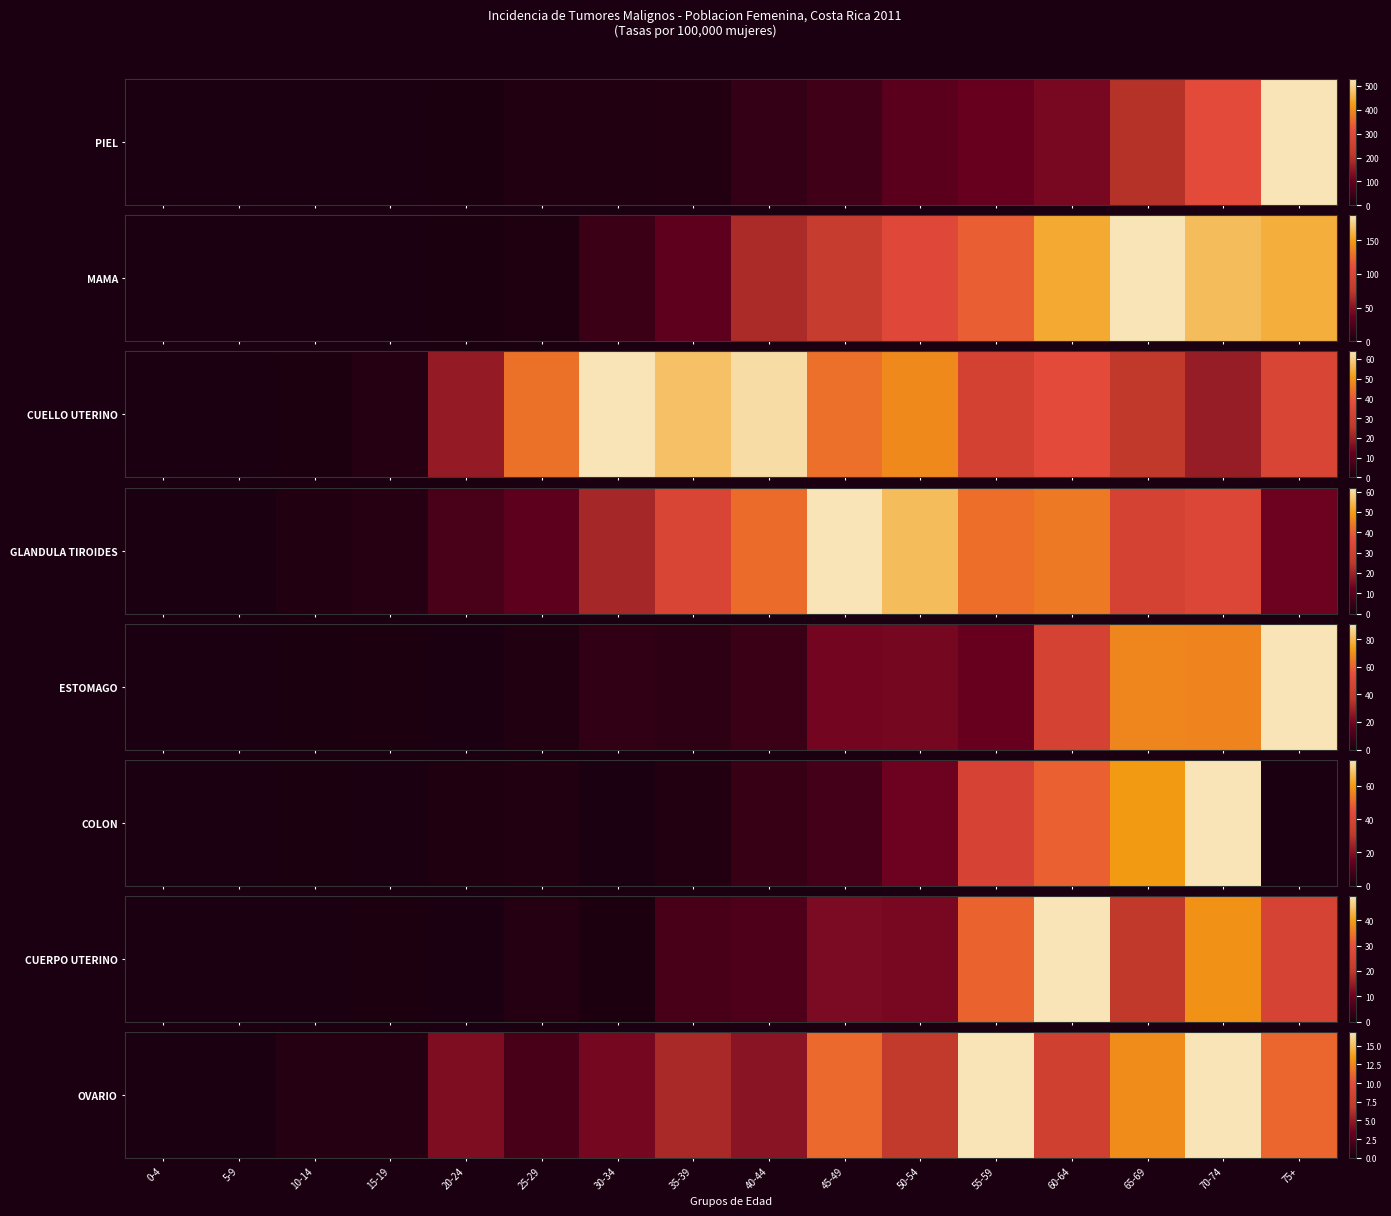

At which category does the chart reach its minimum across all series?

0-4